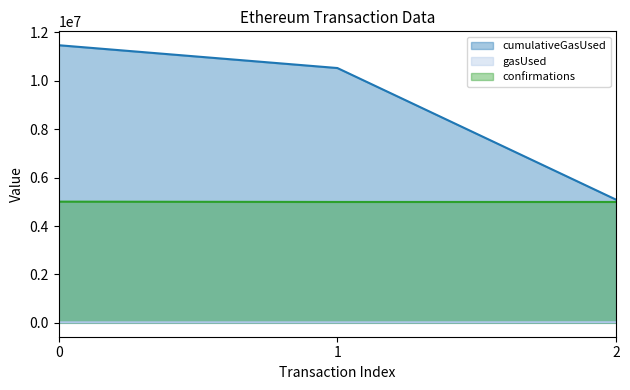

How many lines are shown in the chart?

3